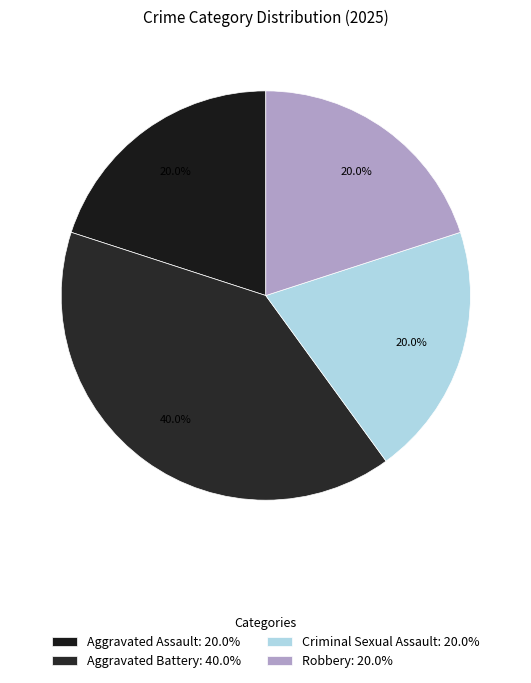

How many segments does this pie chart have?

4